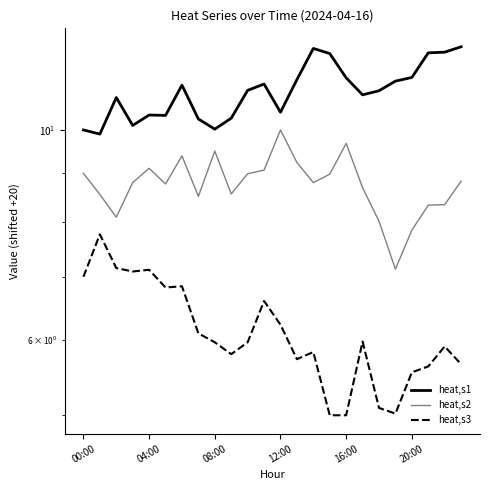

List the series in order of their overall mean, highest first.

heat,s1, heat,s2, heat,s3